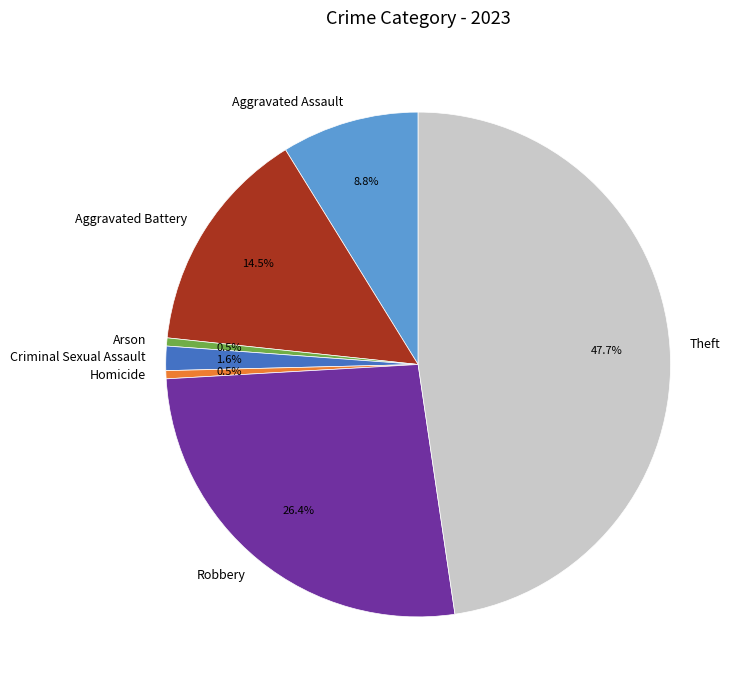

Is it true that Robbery is 26% of the pie?

True